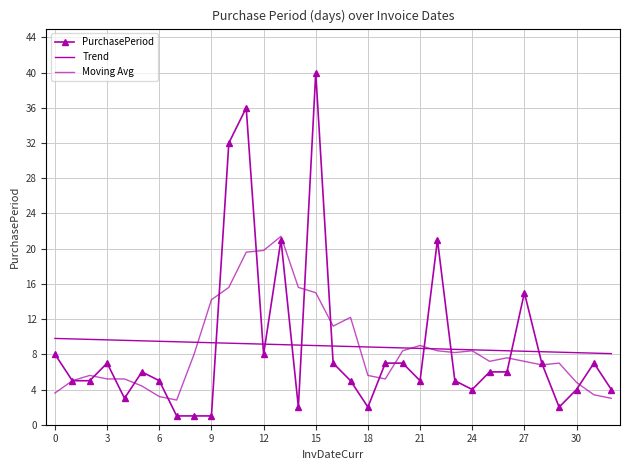

Reading right to left, what are all the values shown in this chart?

PurchasePeriod: 4.0	7.0	4.0	2.0	7.0	15.0	6.0	6.0	4.0	5.0	21.0	5.0	7.0	7.0	2.0	5.0	7.0	40.0	2.0	21.0	8.0	36.0	32.0	1.0	1.0	1.0	5.0	6.0	3.0	7.0	5.0	5.0	8.0
Trend: 8.1	8.1	8.2	8.2	8.3	8.3	8.4	8.5	8.5	8.6	8.6	8.7	8.7	8.8	8.8	8.9	8.9	9.0	9.0	9.1	9.2	9.2	9.3	9.3	9.4	9.4	9.5	9.5	9.6	9.6	9.7	9.7	9.8
Moving Avg: 3.0	3.4	4.8	7.0	6.8	7.2	7.6	7.2	8.4	8.2	8.4	9.0	8.4	5.2	5.6	12.2	11.2	15.0	15.6	21.4	19.8	19.6	15.6	14.2	8.0	2.8	3.2	4.4	5.2	5.2	5.6	5.0	3.6